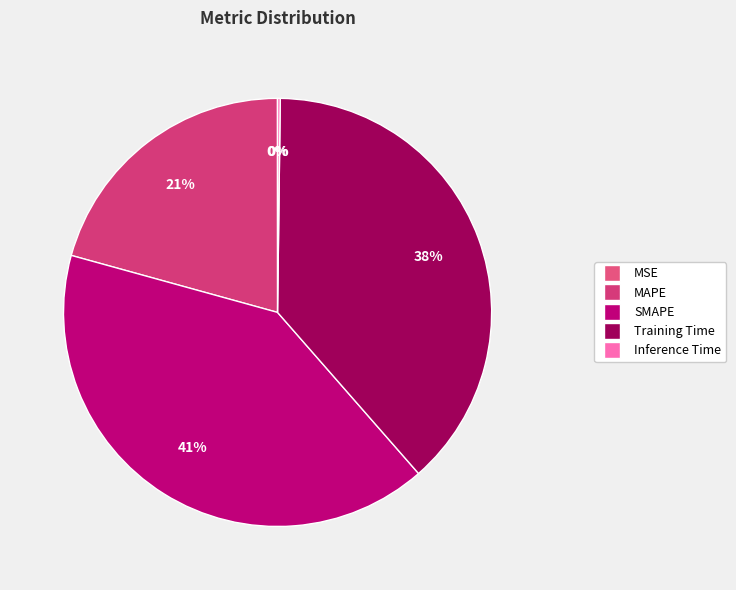

The Inference Time slice represents 6% of the pie. True or false?

False